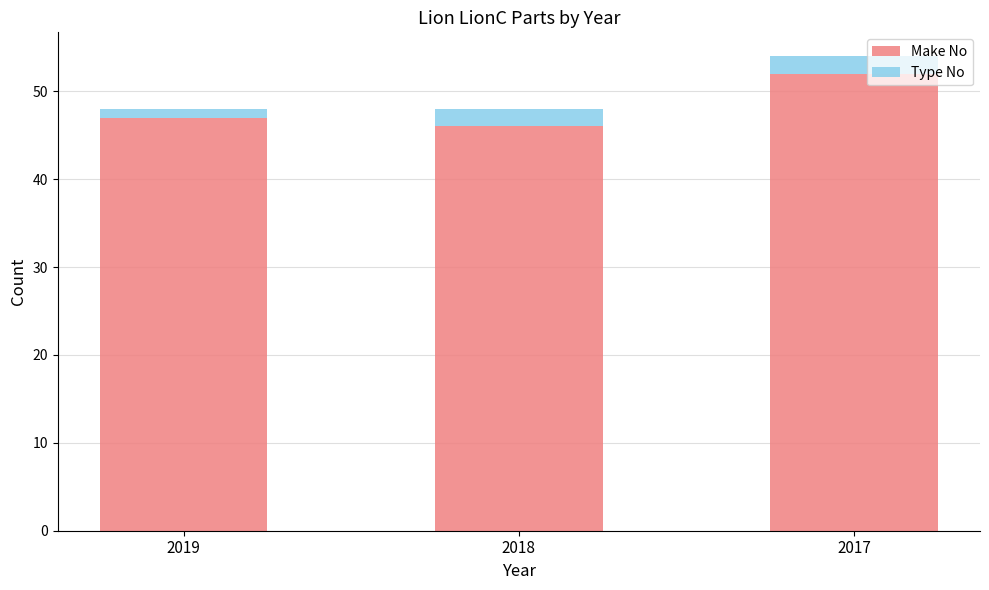

What is the approximate value of Make No at 2017?

52